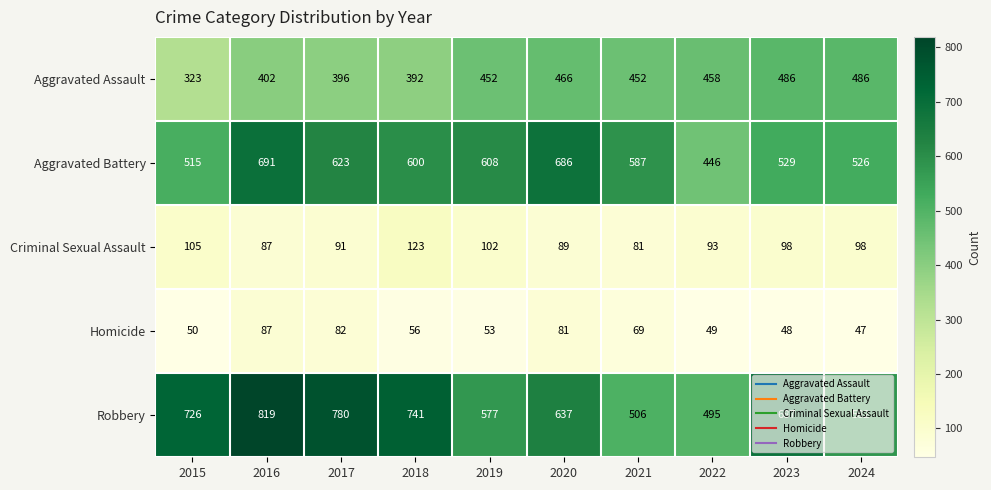

Count the number of categories in the chart.

10